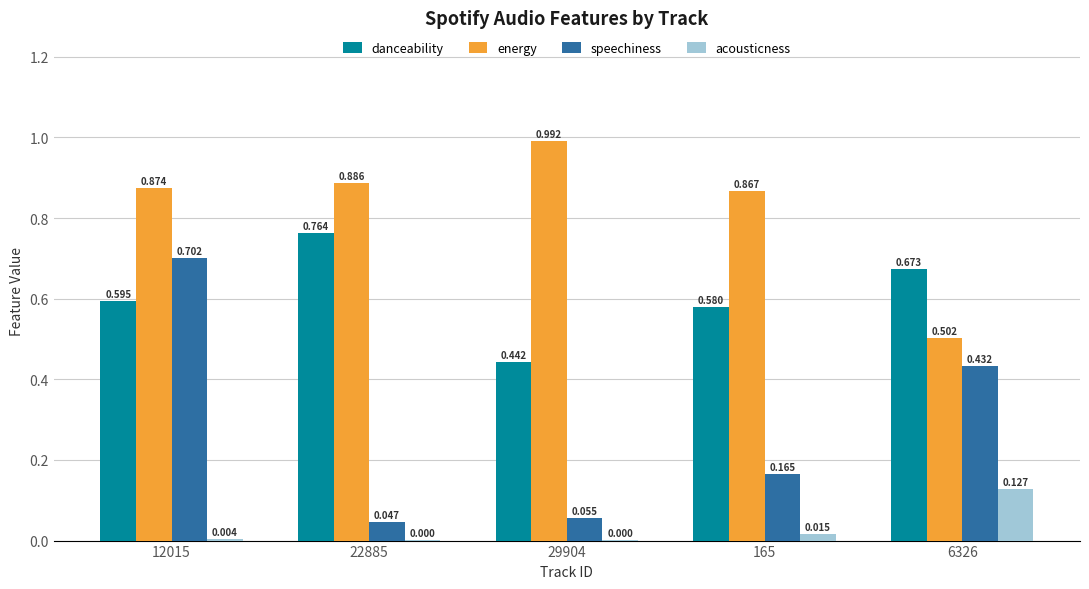

How many groups of bars are there?

5